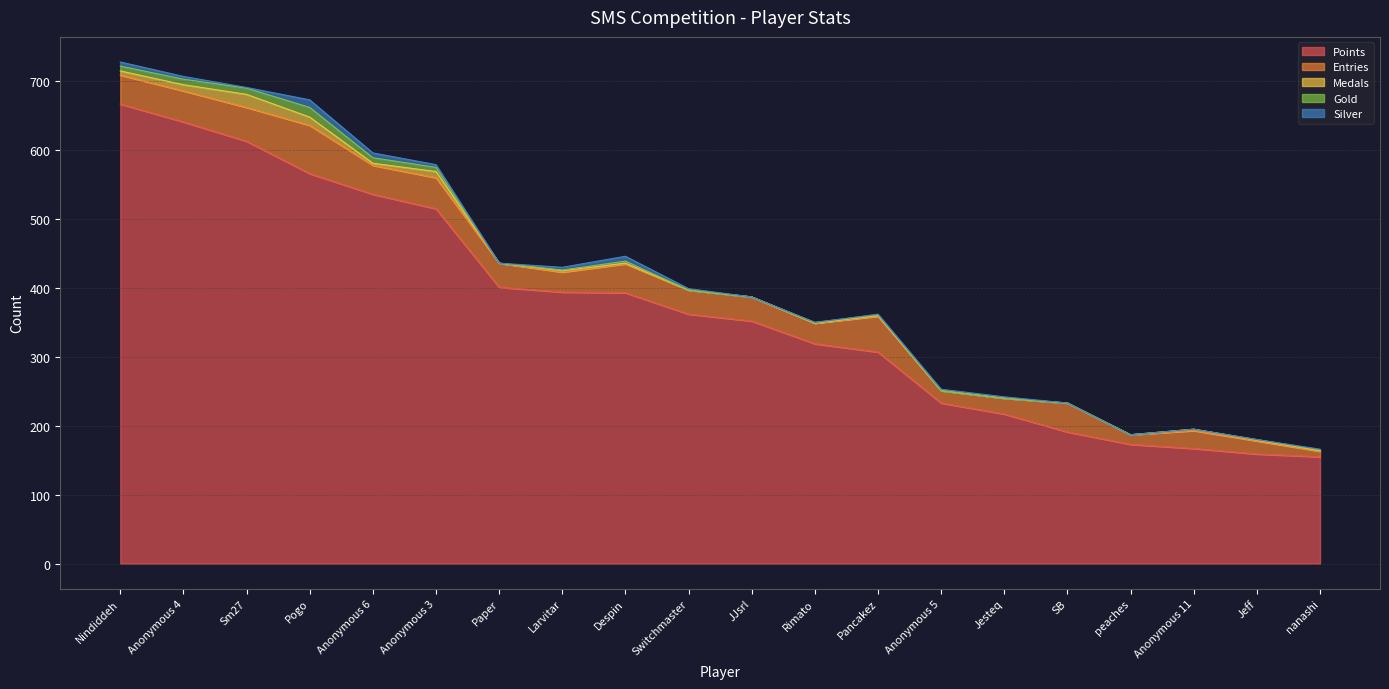

How many distinct data groups are displayed?

5